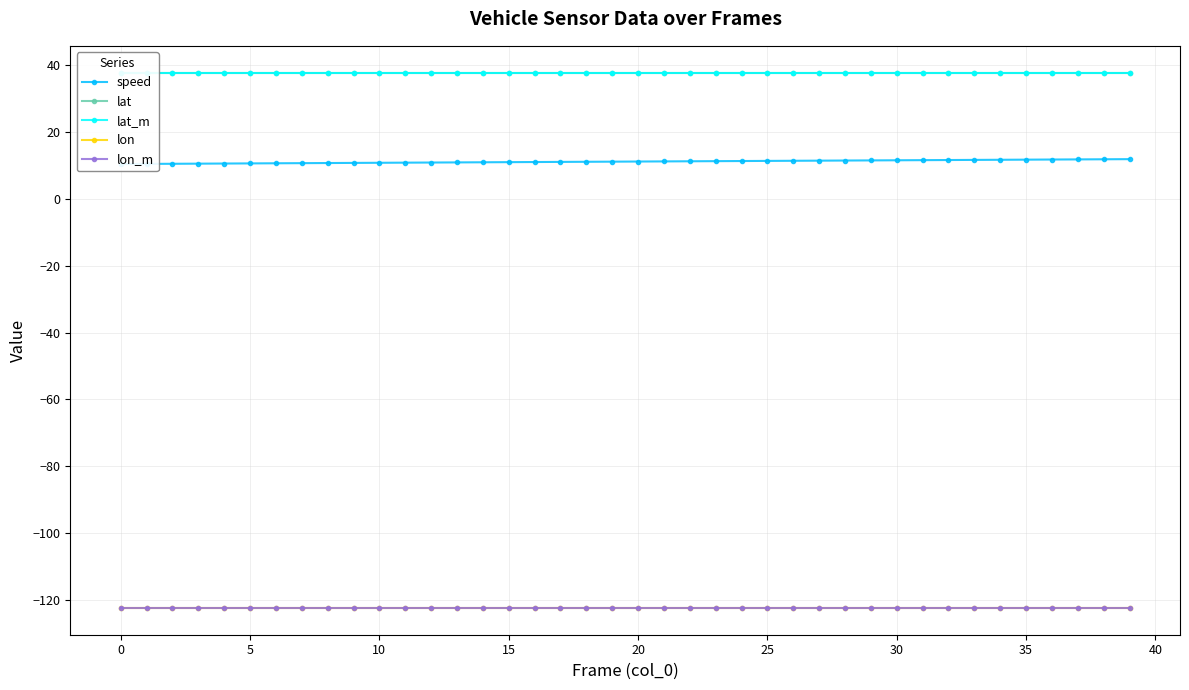

True or false: lat has a value of 37.8 at 26.

True